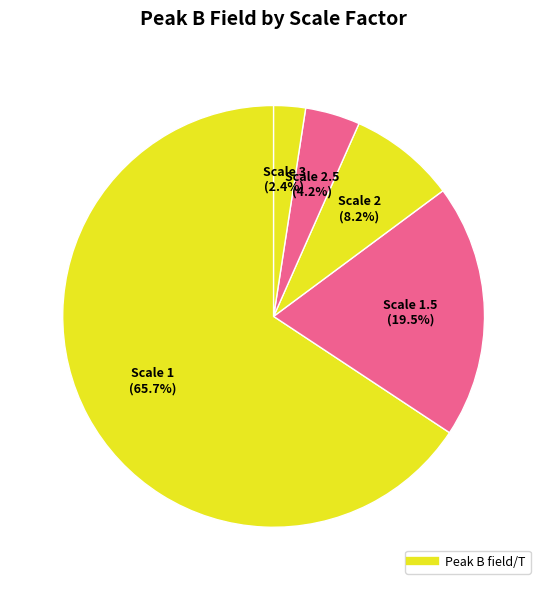

Which category has the smallest portion of the pie?

3